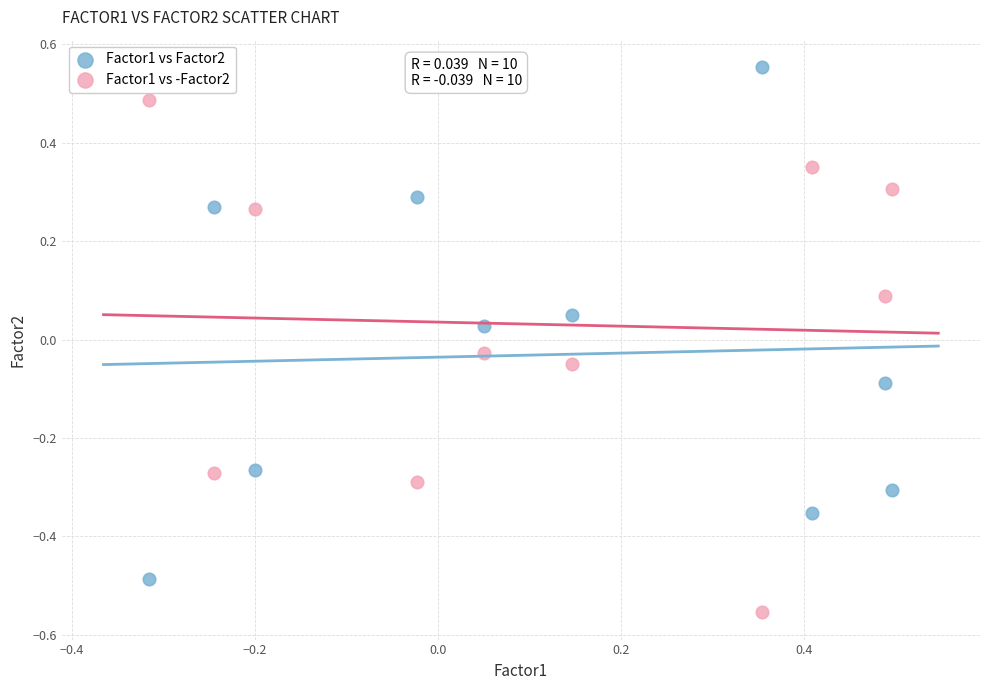

Which series contains the lowest Y value?

Factor1 vs -Factor2